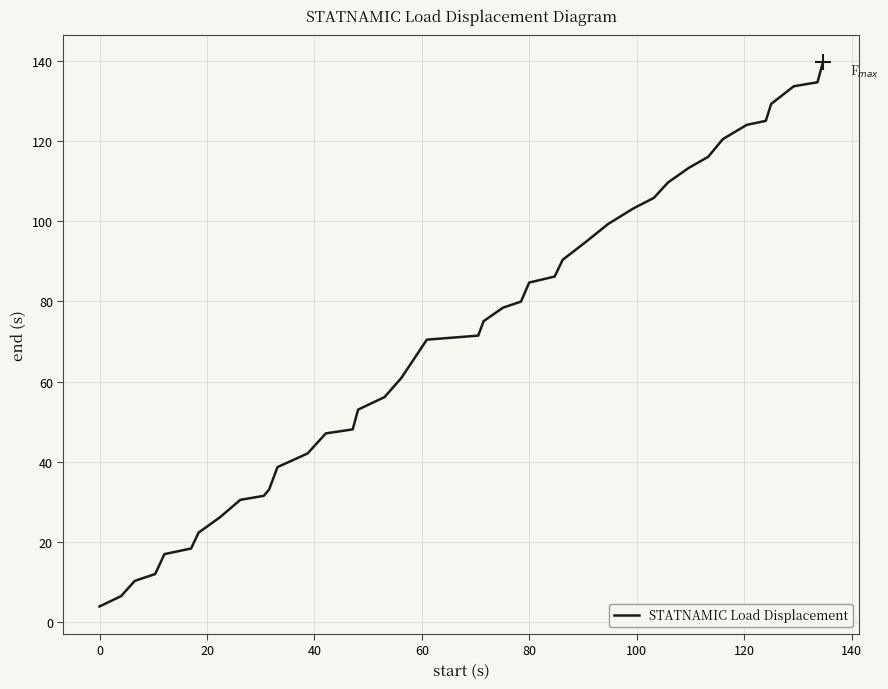

What is the maximum value shown in the chart?

139.5